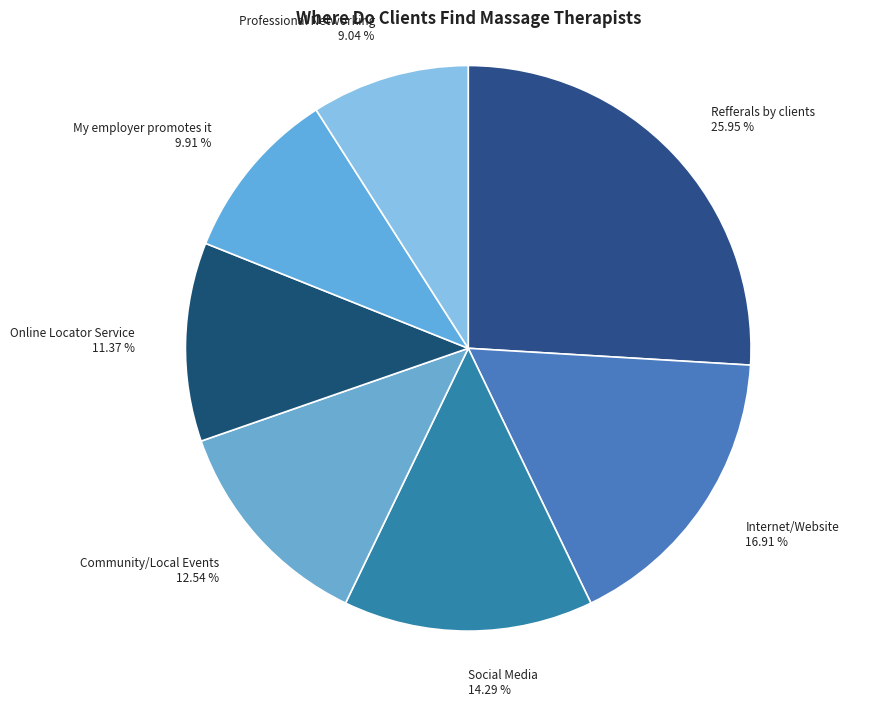

Does Refferals by clients account for over 50% of the chart?

No